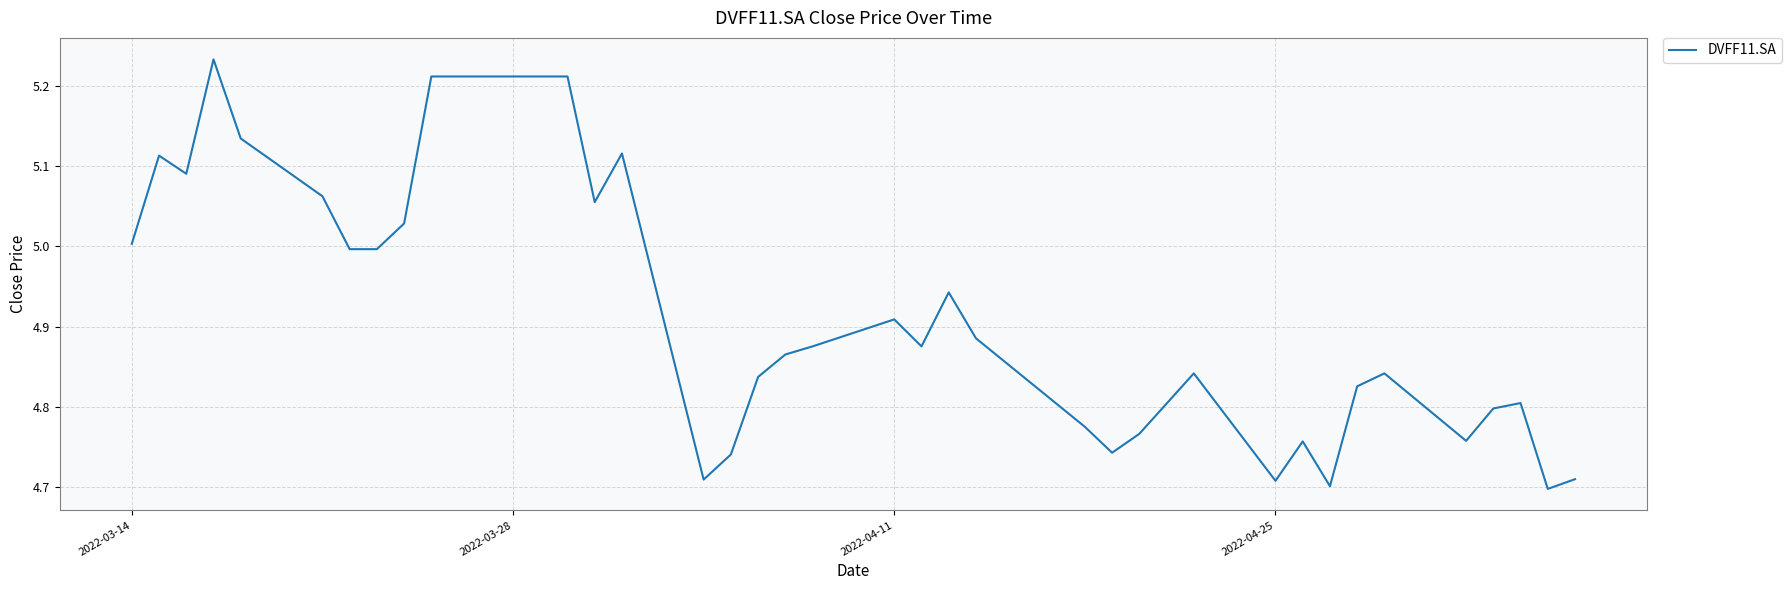

What is the difference between the maximum and minimum values?

0.5